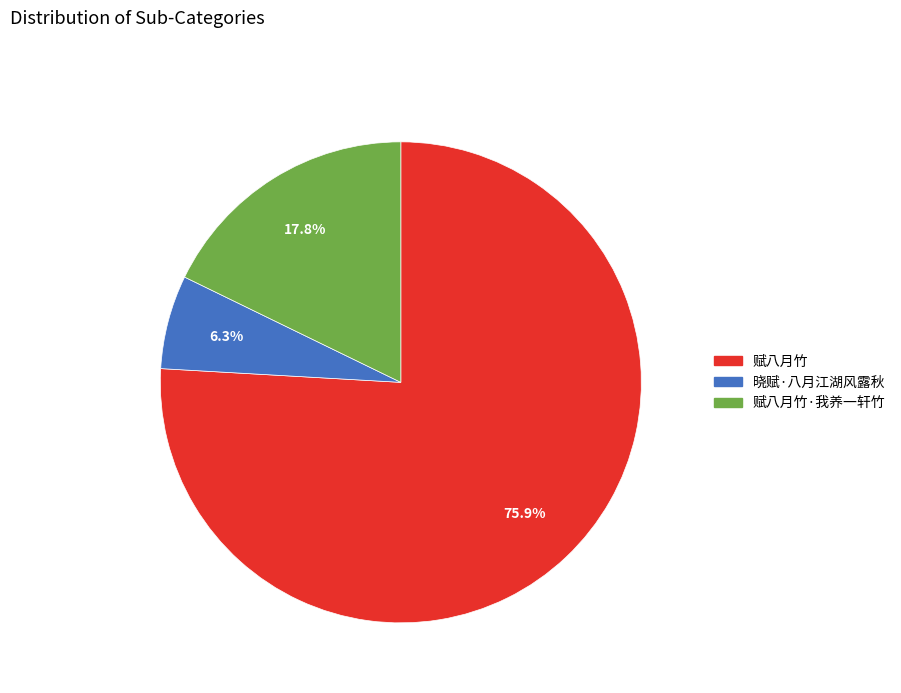

Count the number of slices in the pie.

3